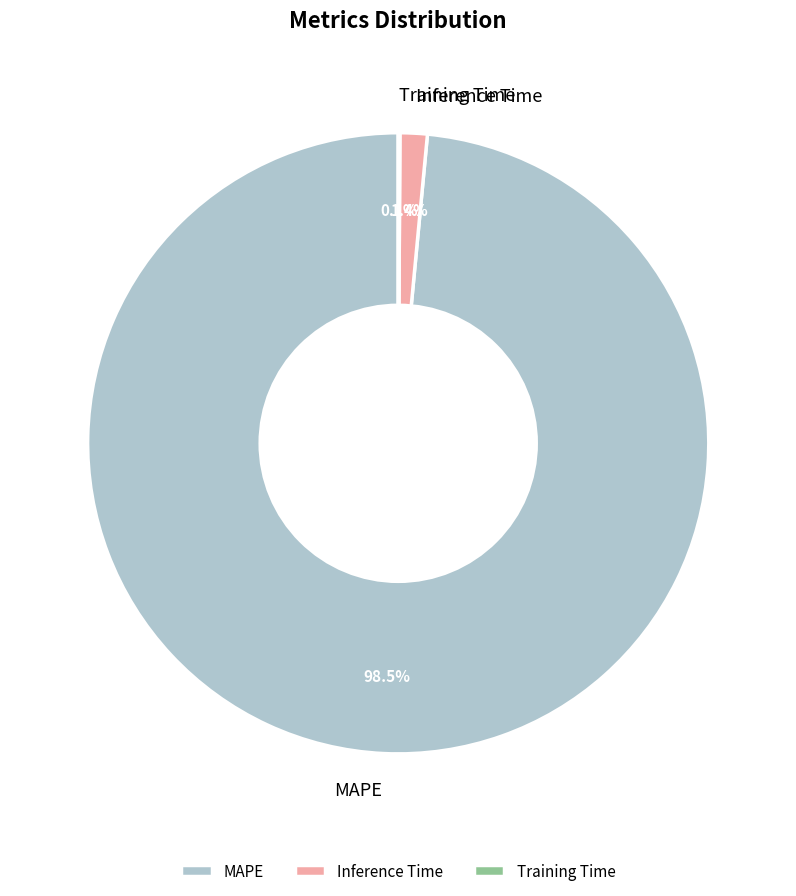

How much of the chart is everything except MAPE?

1.5%